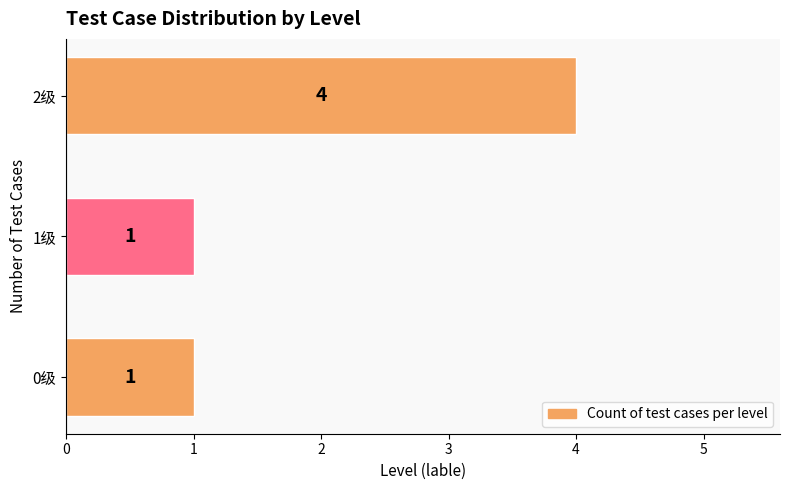

Reading bottom to top, what are all the values shown in this chart?

0级=1	1级=1	2级=4